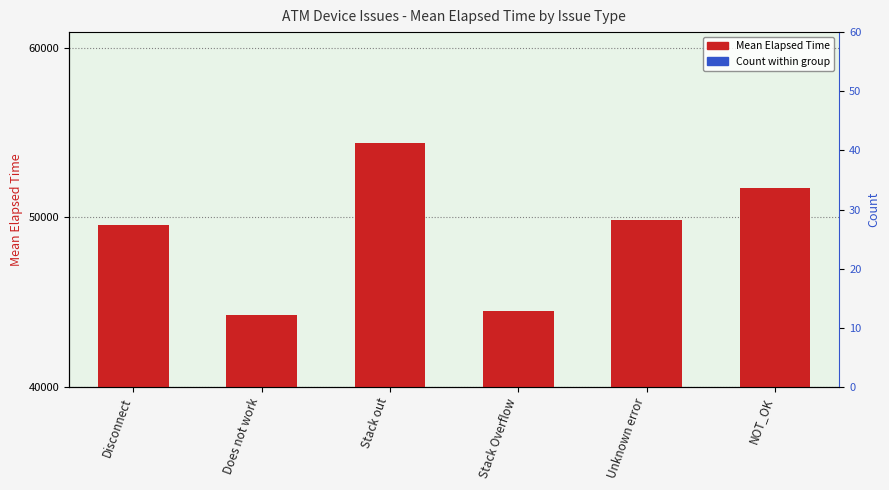

What is the label of the 3rd bar from the right?

Stack Overflow